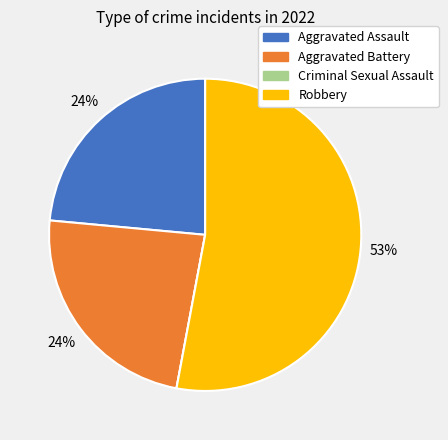

What is the majority slice?

Robbery